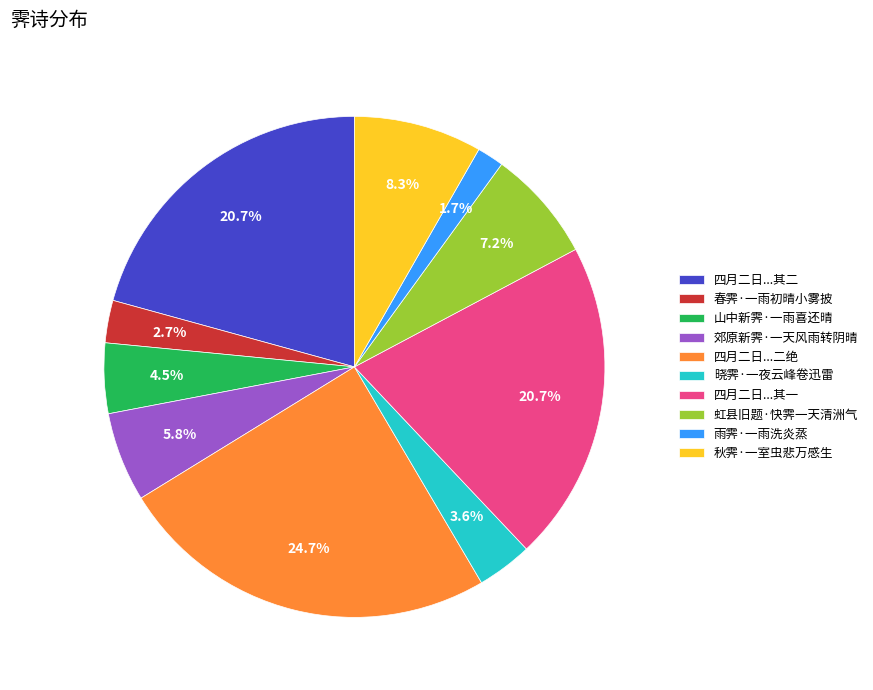

Which has a higher value, 四月二日...二绝 or 郊原新霁·一天风雨转阴晴?

四月二日...二绝